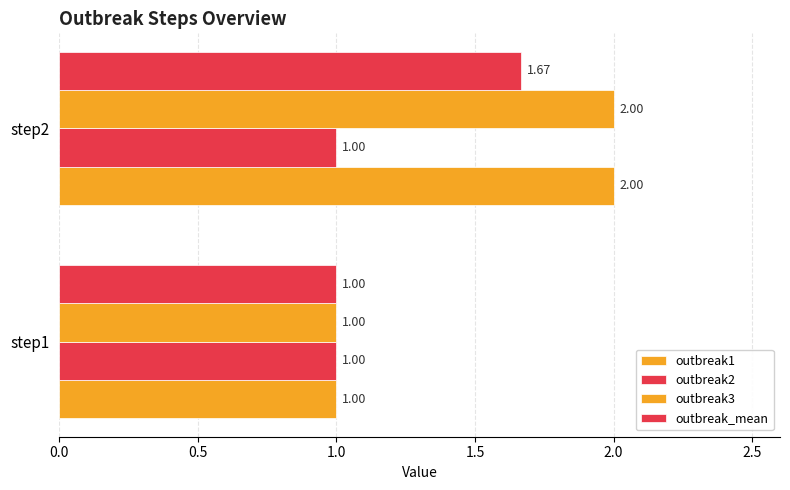

How many series are shown in this chart?

4